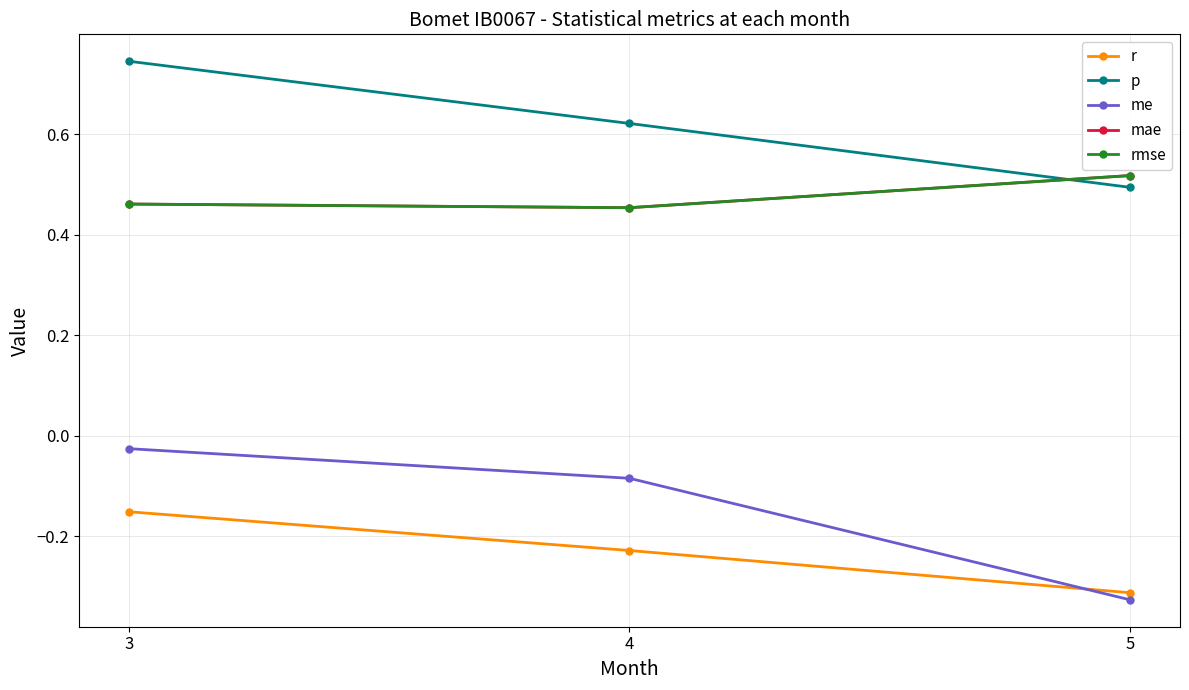

Does the chart have visible grid lines?

Yes